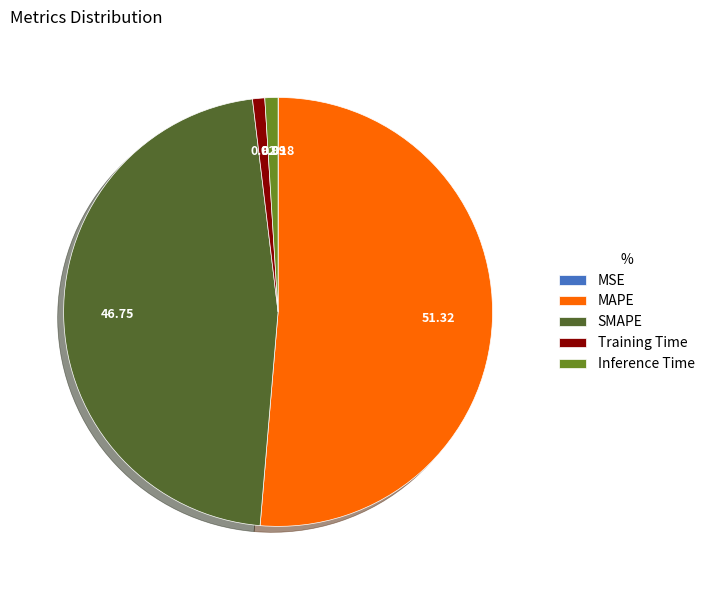

What is the majority slice?

MAPE